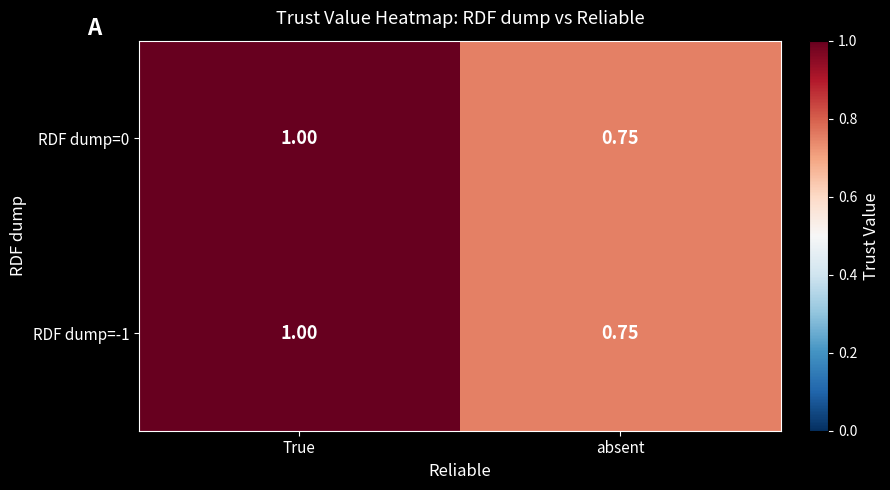

Is the value of RDF dump=0 at True greater than the value of RDF dump=-1 at absent?

Yes